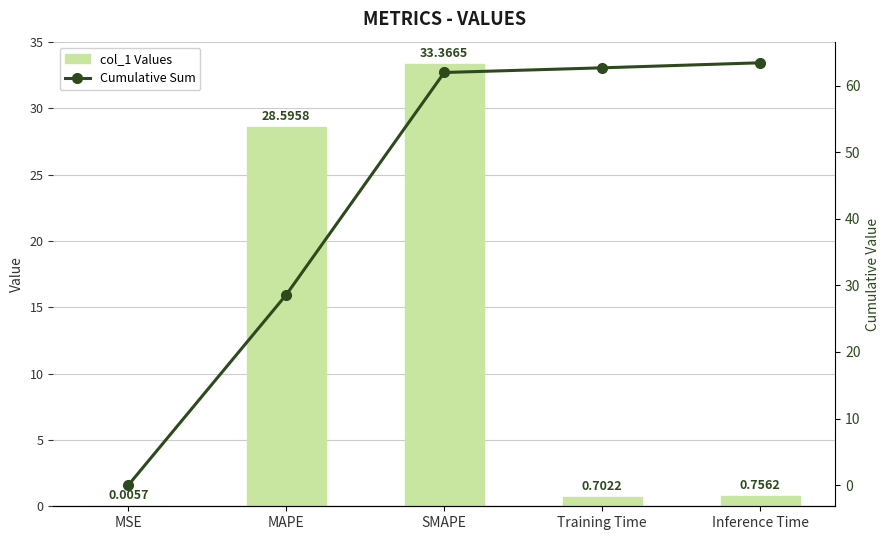

What is the difference between the second highest and second lowest values in the col_1 Values series?

27.9